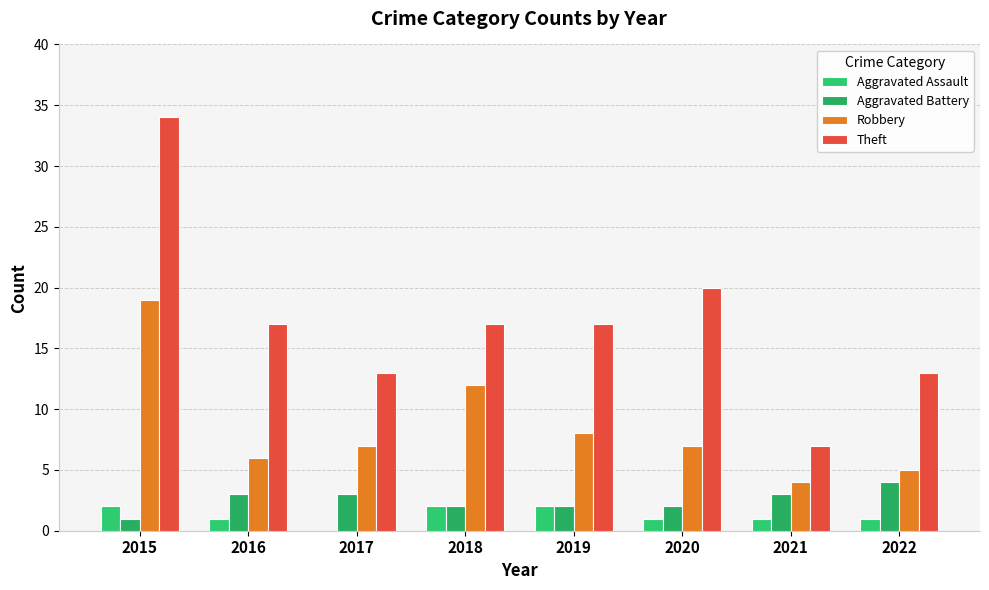

Is it true that Robbery equals 4 at 2021?

True